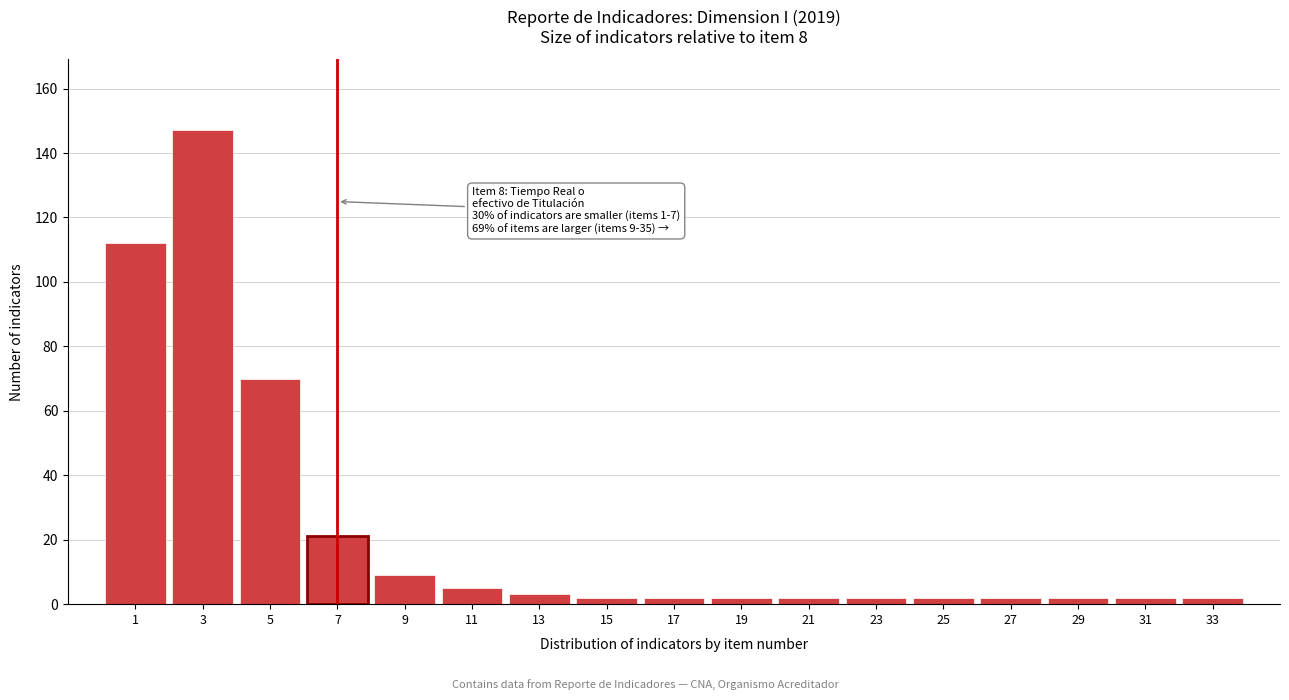

Reading left to right, extract all data points from this chart.

1=112	3=147	5=70	7=21	9=9	11=5	13=3	15=2	17=2	19=2	21=2	23=2	25=2	27=2	29=2	31=2	33=2